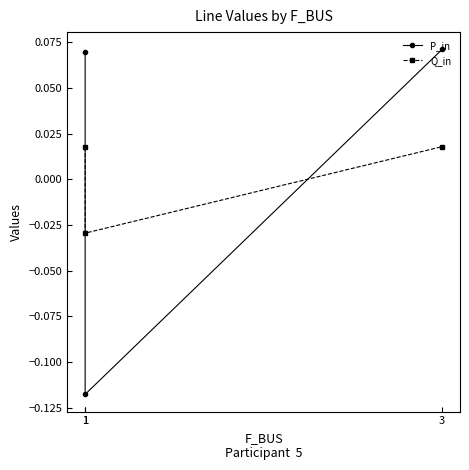

The P_in series shows 0.1 at 3. True or false?

True